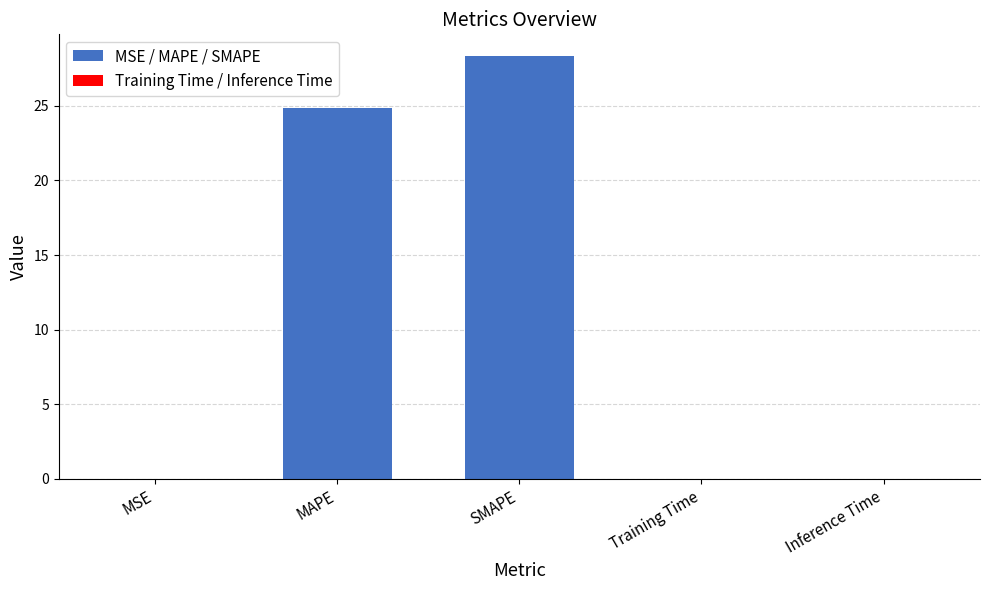

What position from the right is Inference Time?

1